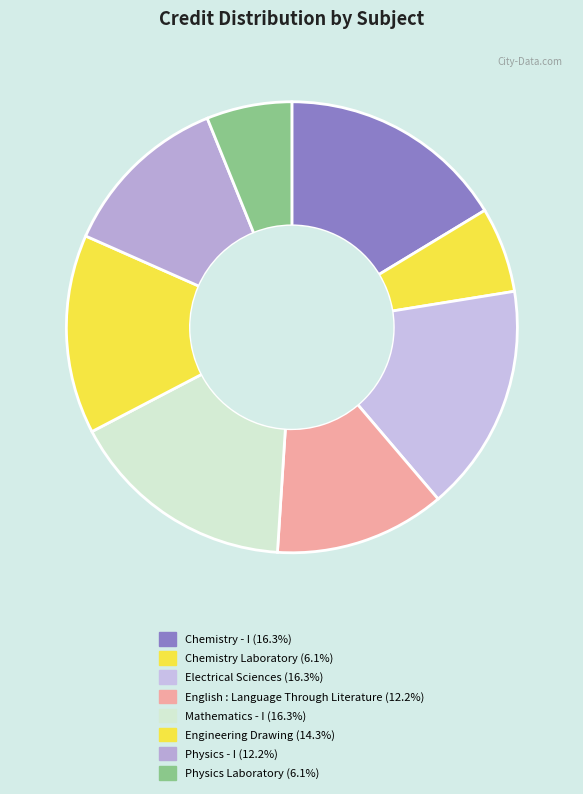

Which slice is the largest?

Chemistry - I